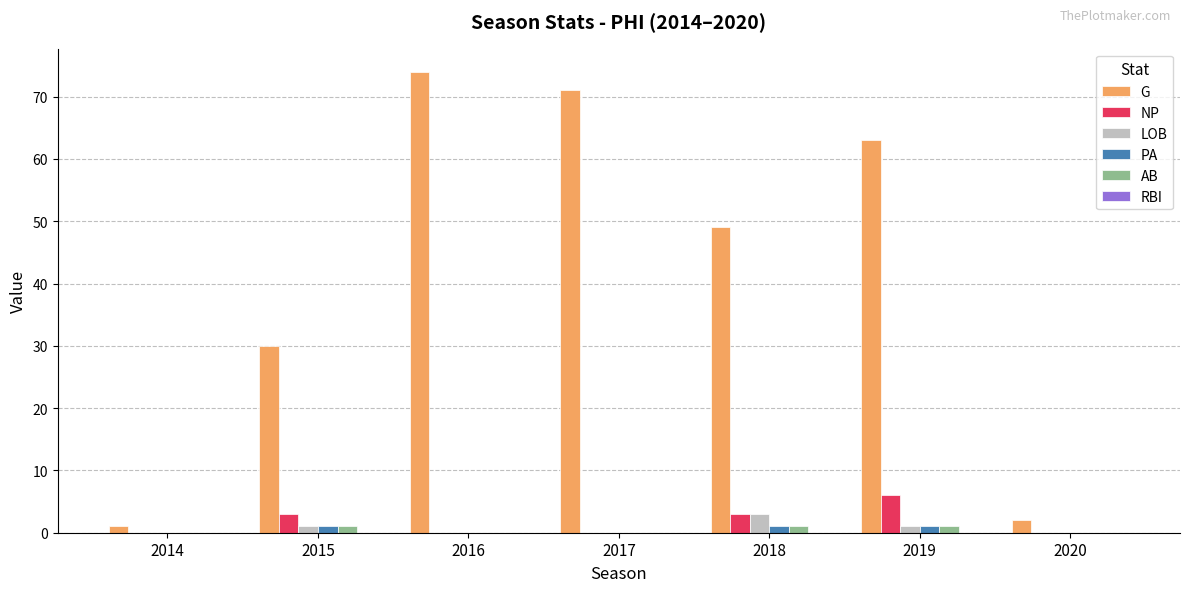

How many groups of bars are there?

7